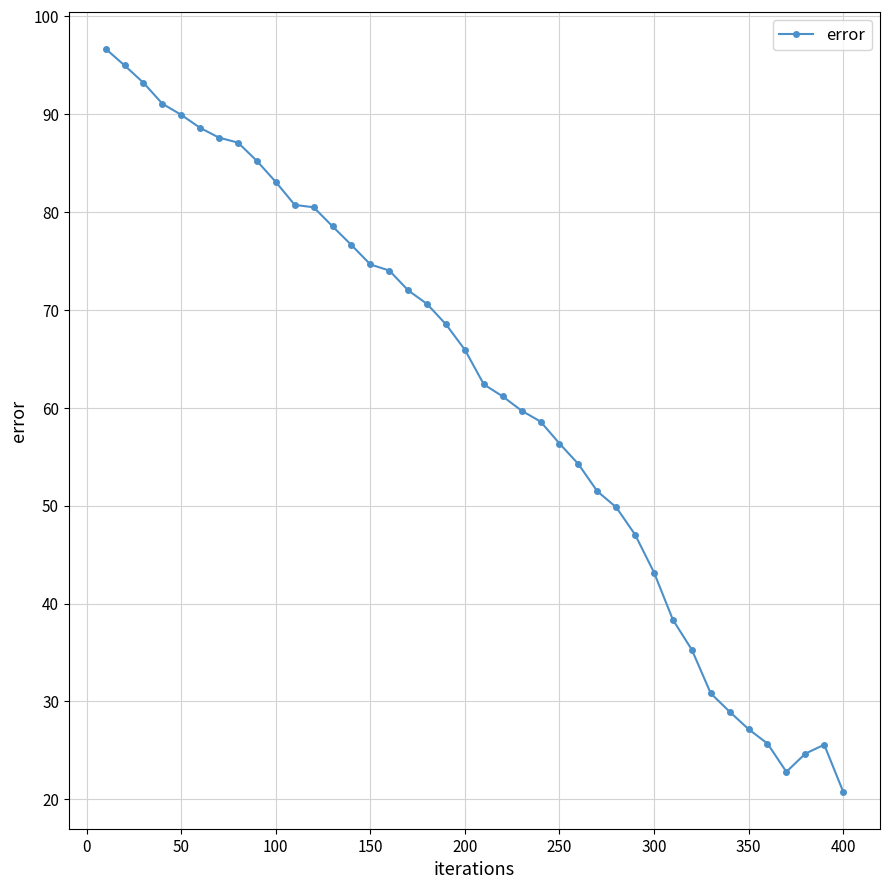

What is the smallest value displayed?

20.8